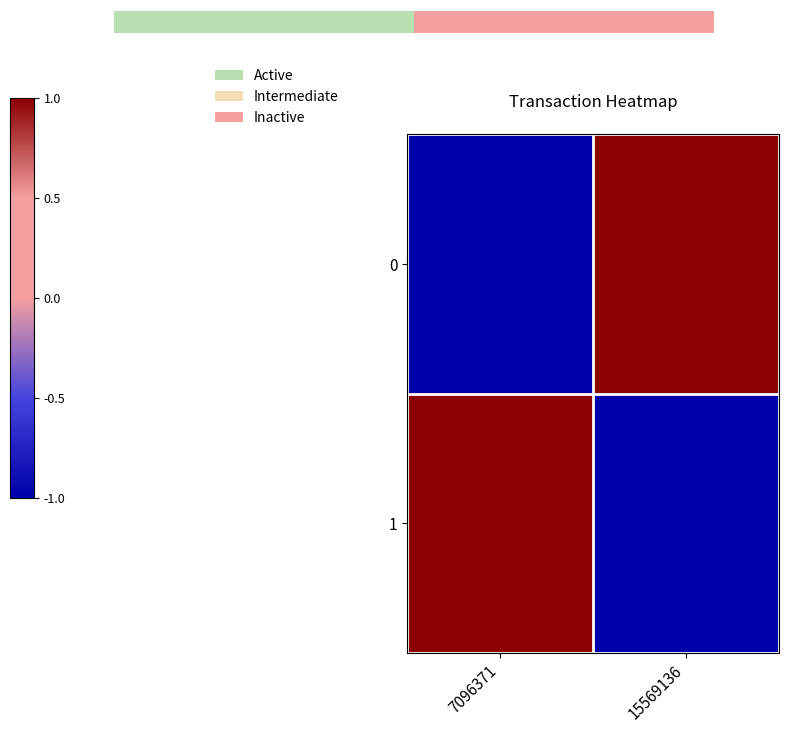

Is the value of 0 at 15569136 greater than the value of 1 at 7096371?

No